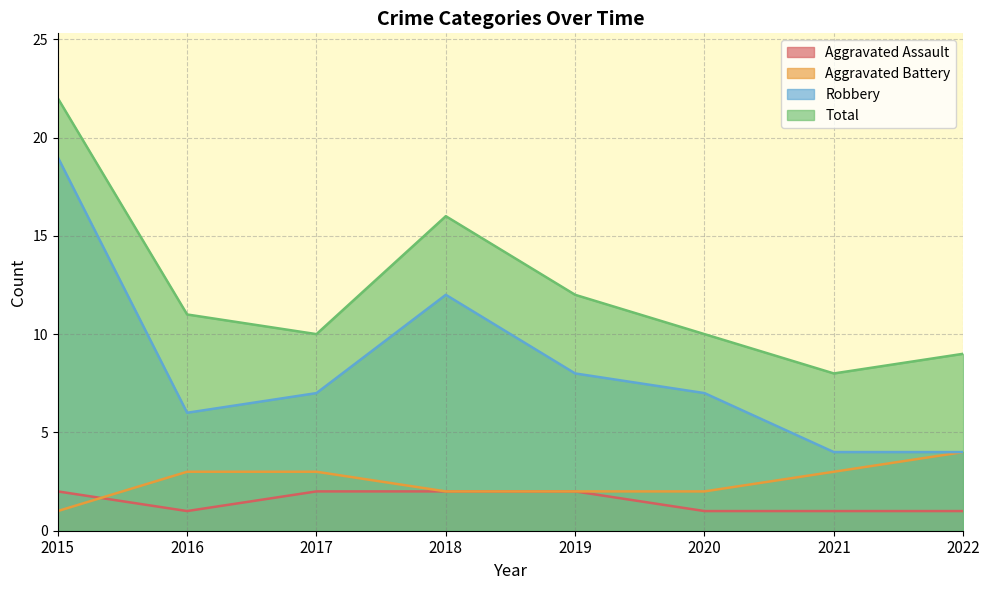

What are all the series names shown in the legend?

Aggravated Assault, Aggravated Battery, Robbery, Total